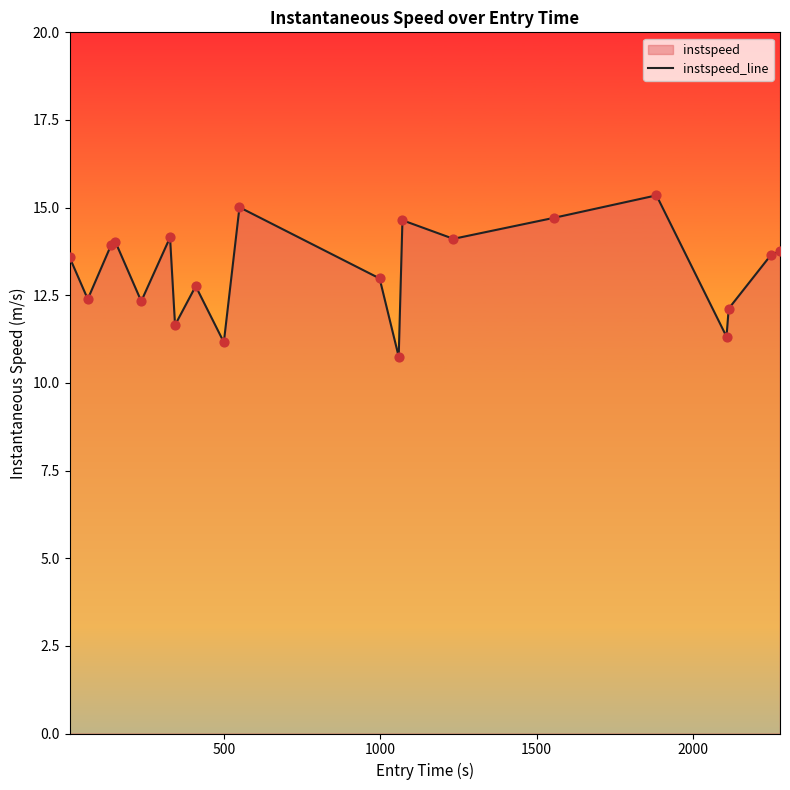

What is the minimum value shown in the chart?

10.8